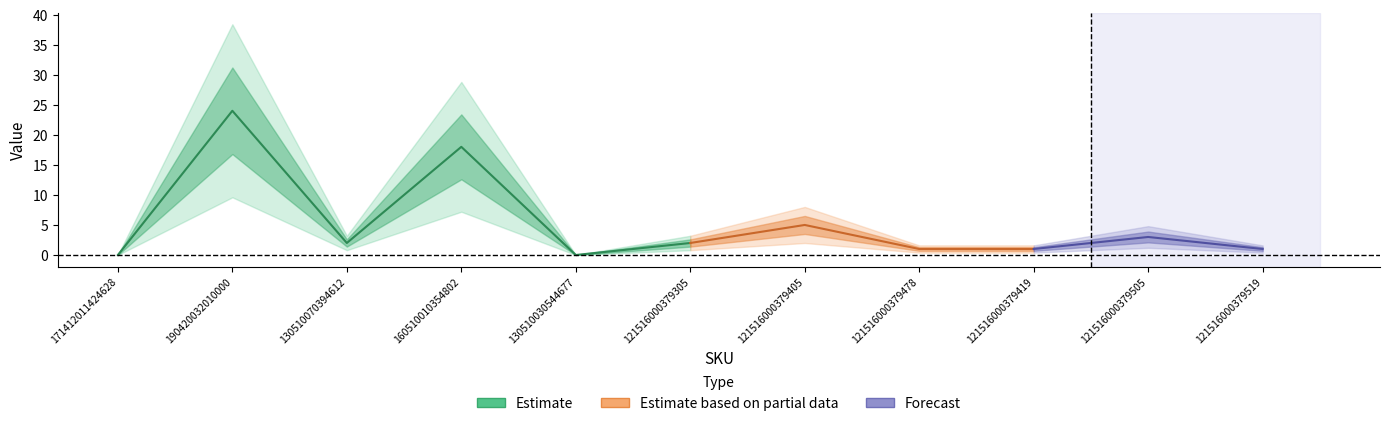

What is the change in value from 160510010354802 to 130510030544677?

-18